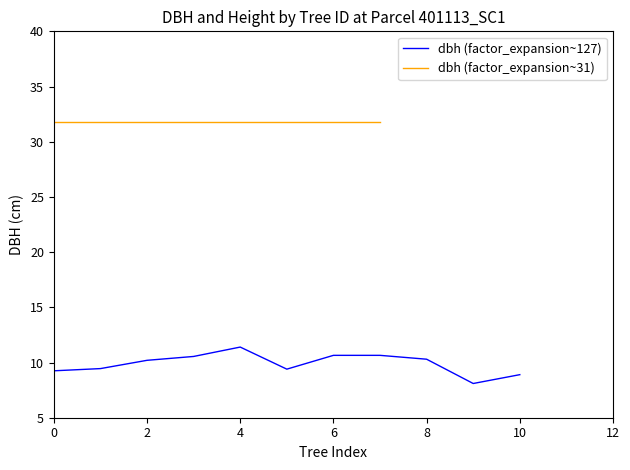

What is the minimum value for dbh (factor_expansion~127)?

8.1